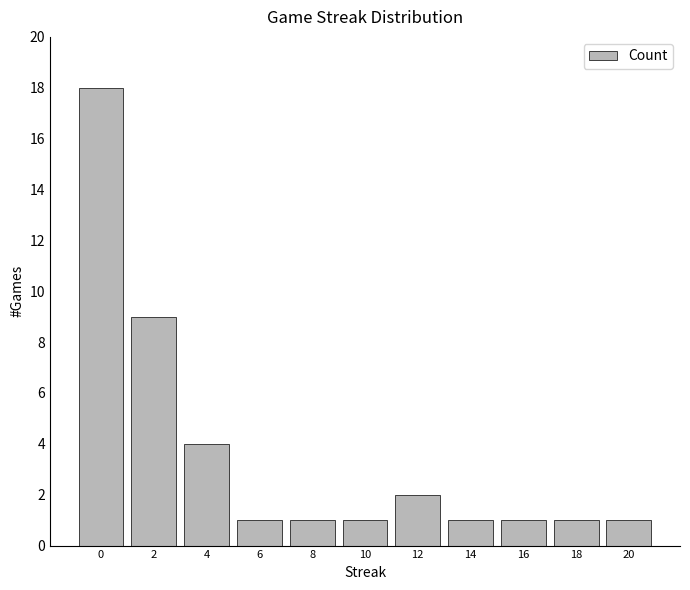

Is it true that the value at 4 is 4?

True